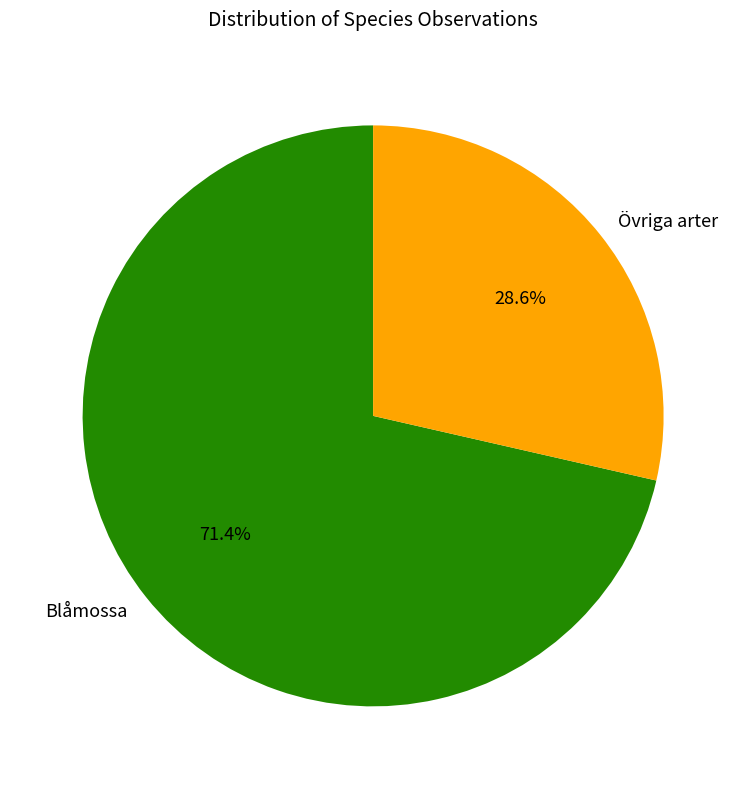

What is the smallest slice in the pie chart?

Övriga arter